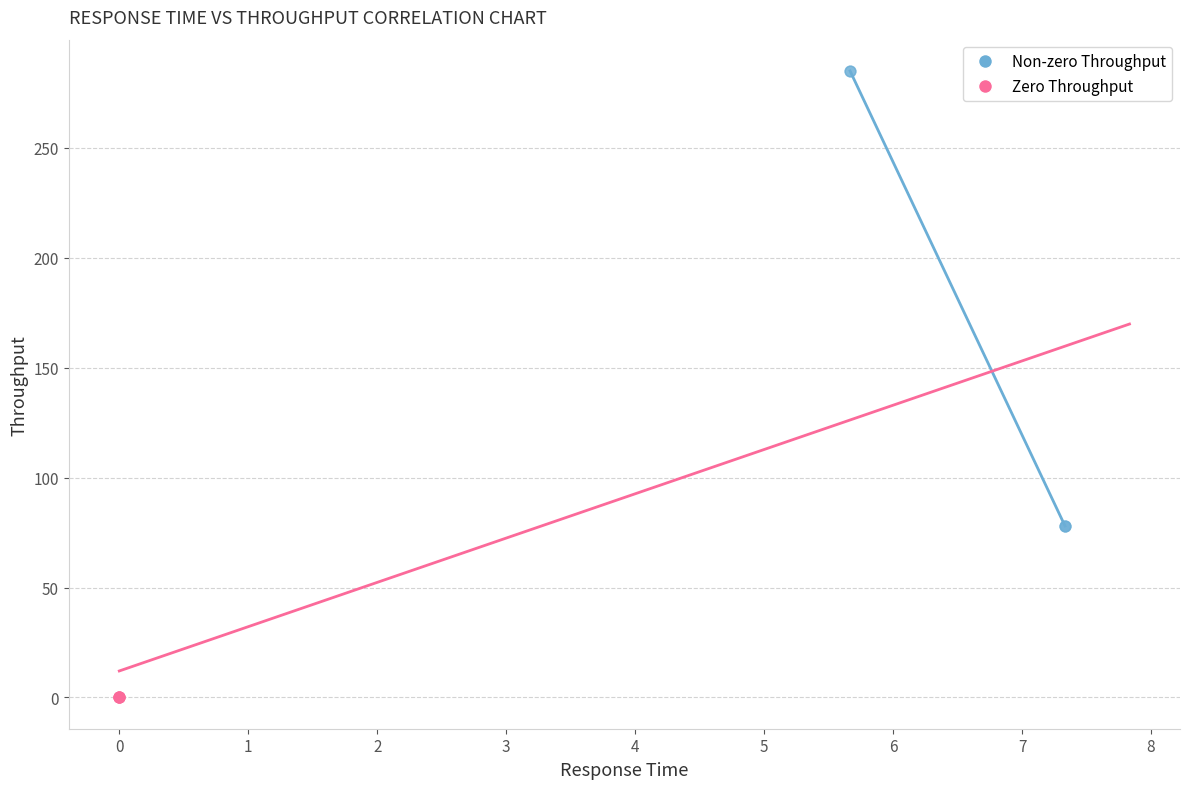

What are all the series names shown in the legend?

Non-zero Throughput, Zero Throughput